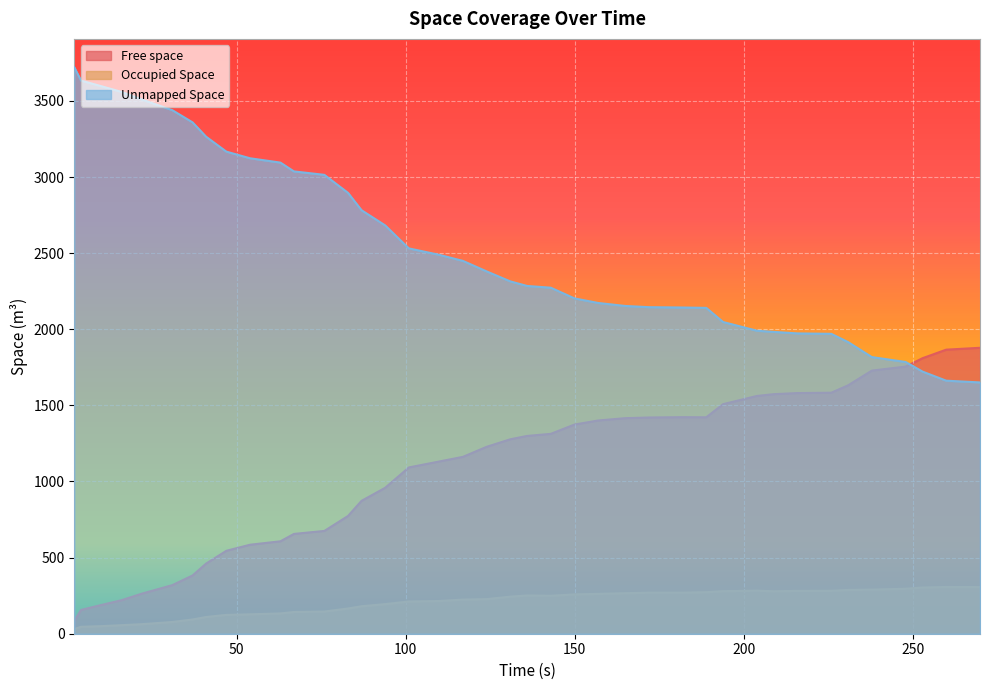

What is the greatest value displayed?

3721.3